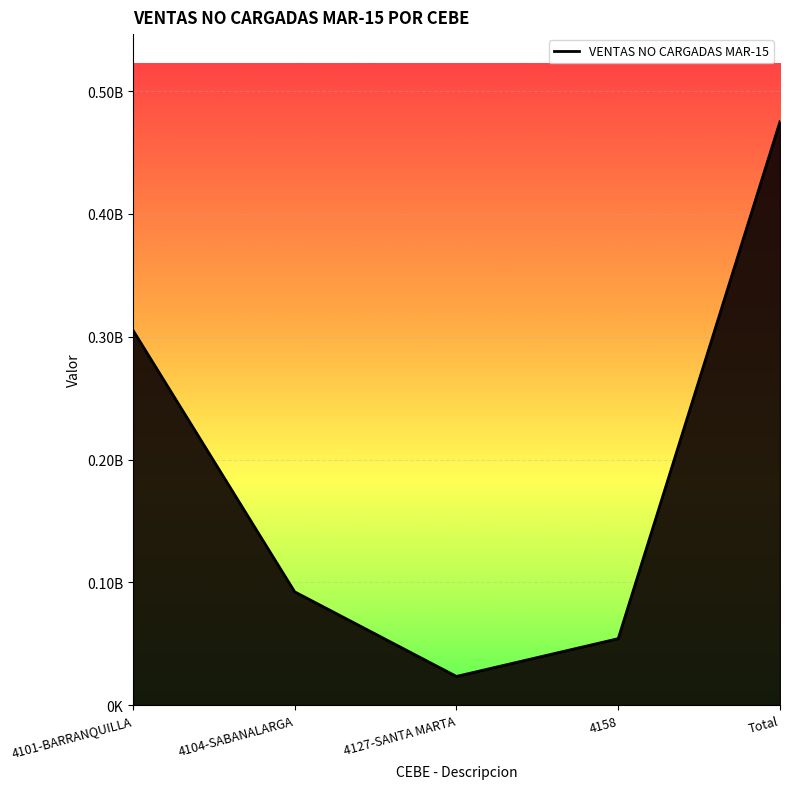

Which label corresponds to the largest value in the chart?

Total